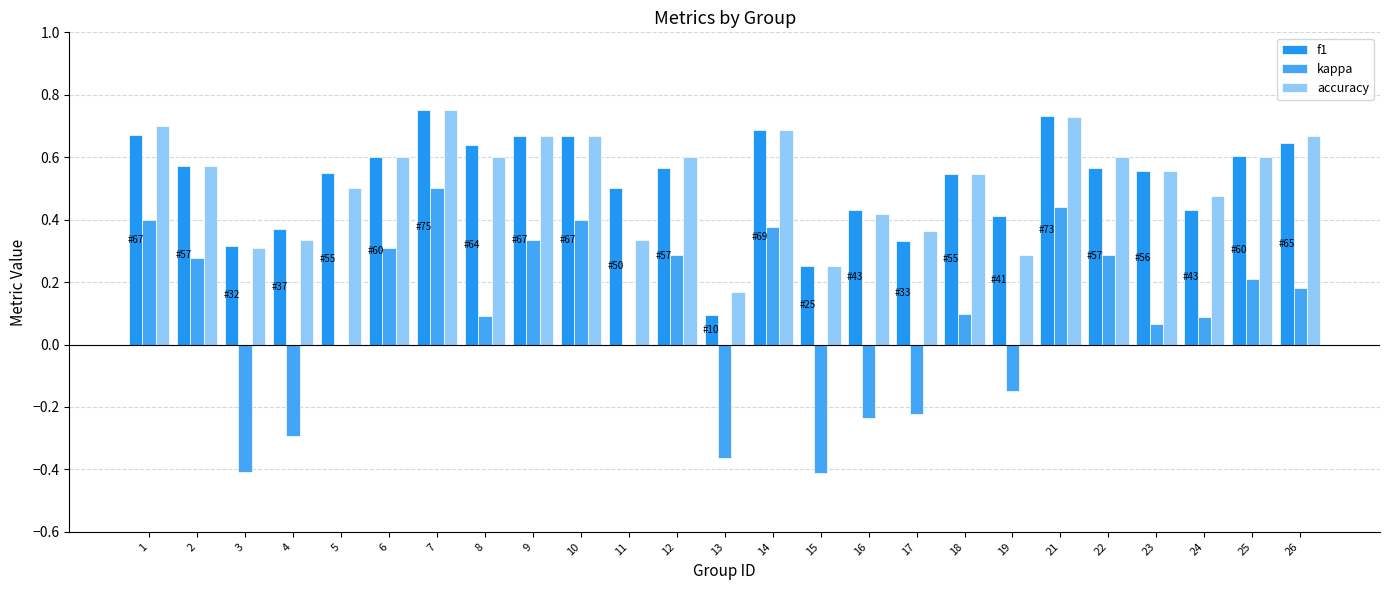

What is the value of the accuracy bar at the 16th from the left?

0.4